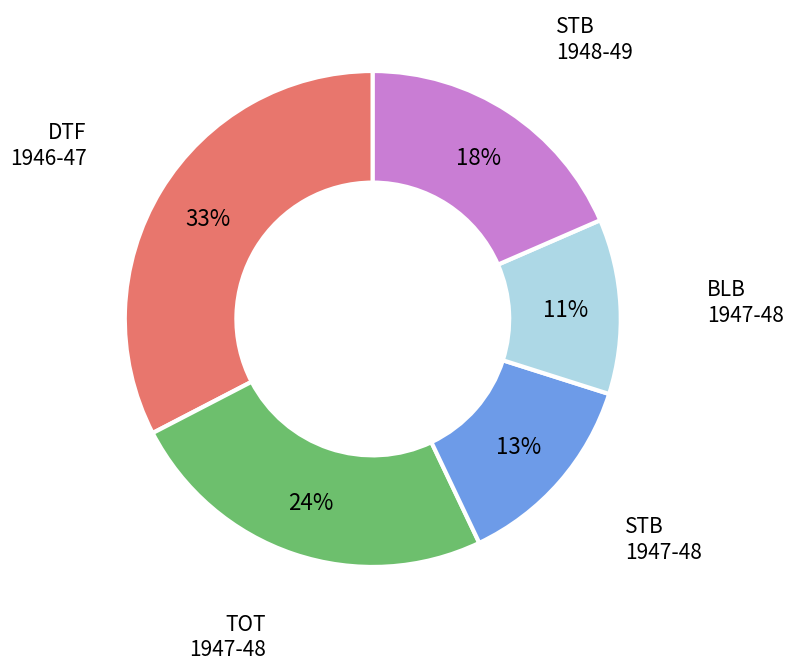

How many segments does this pie chart have?

5